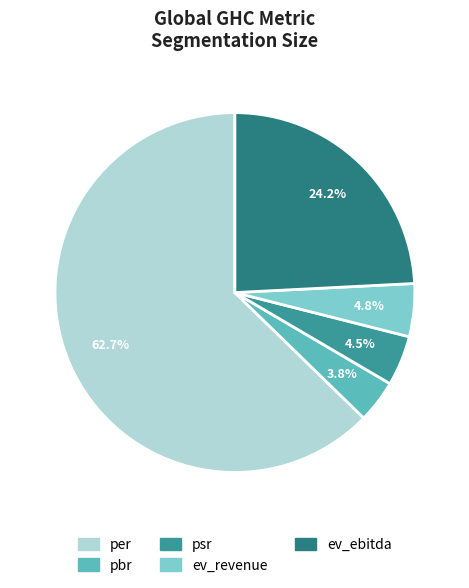

Does ev_ebitda represent more than half of the total?

No